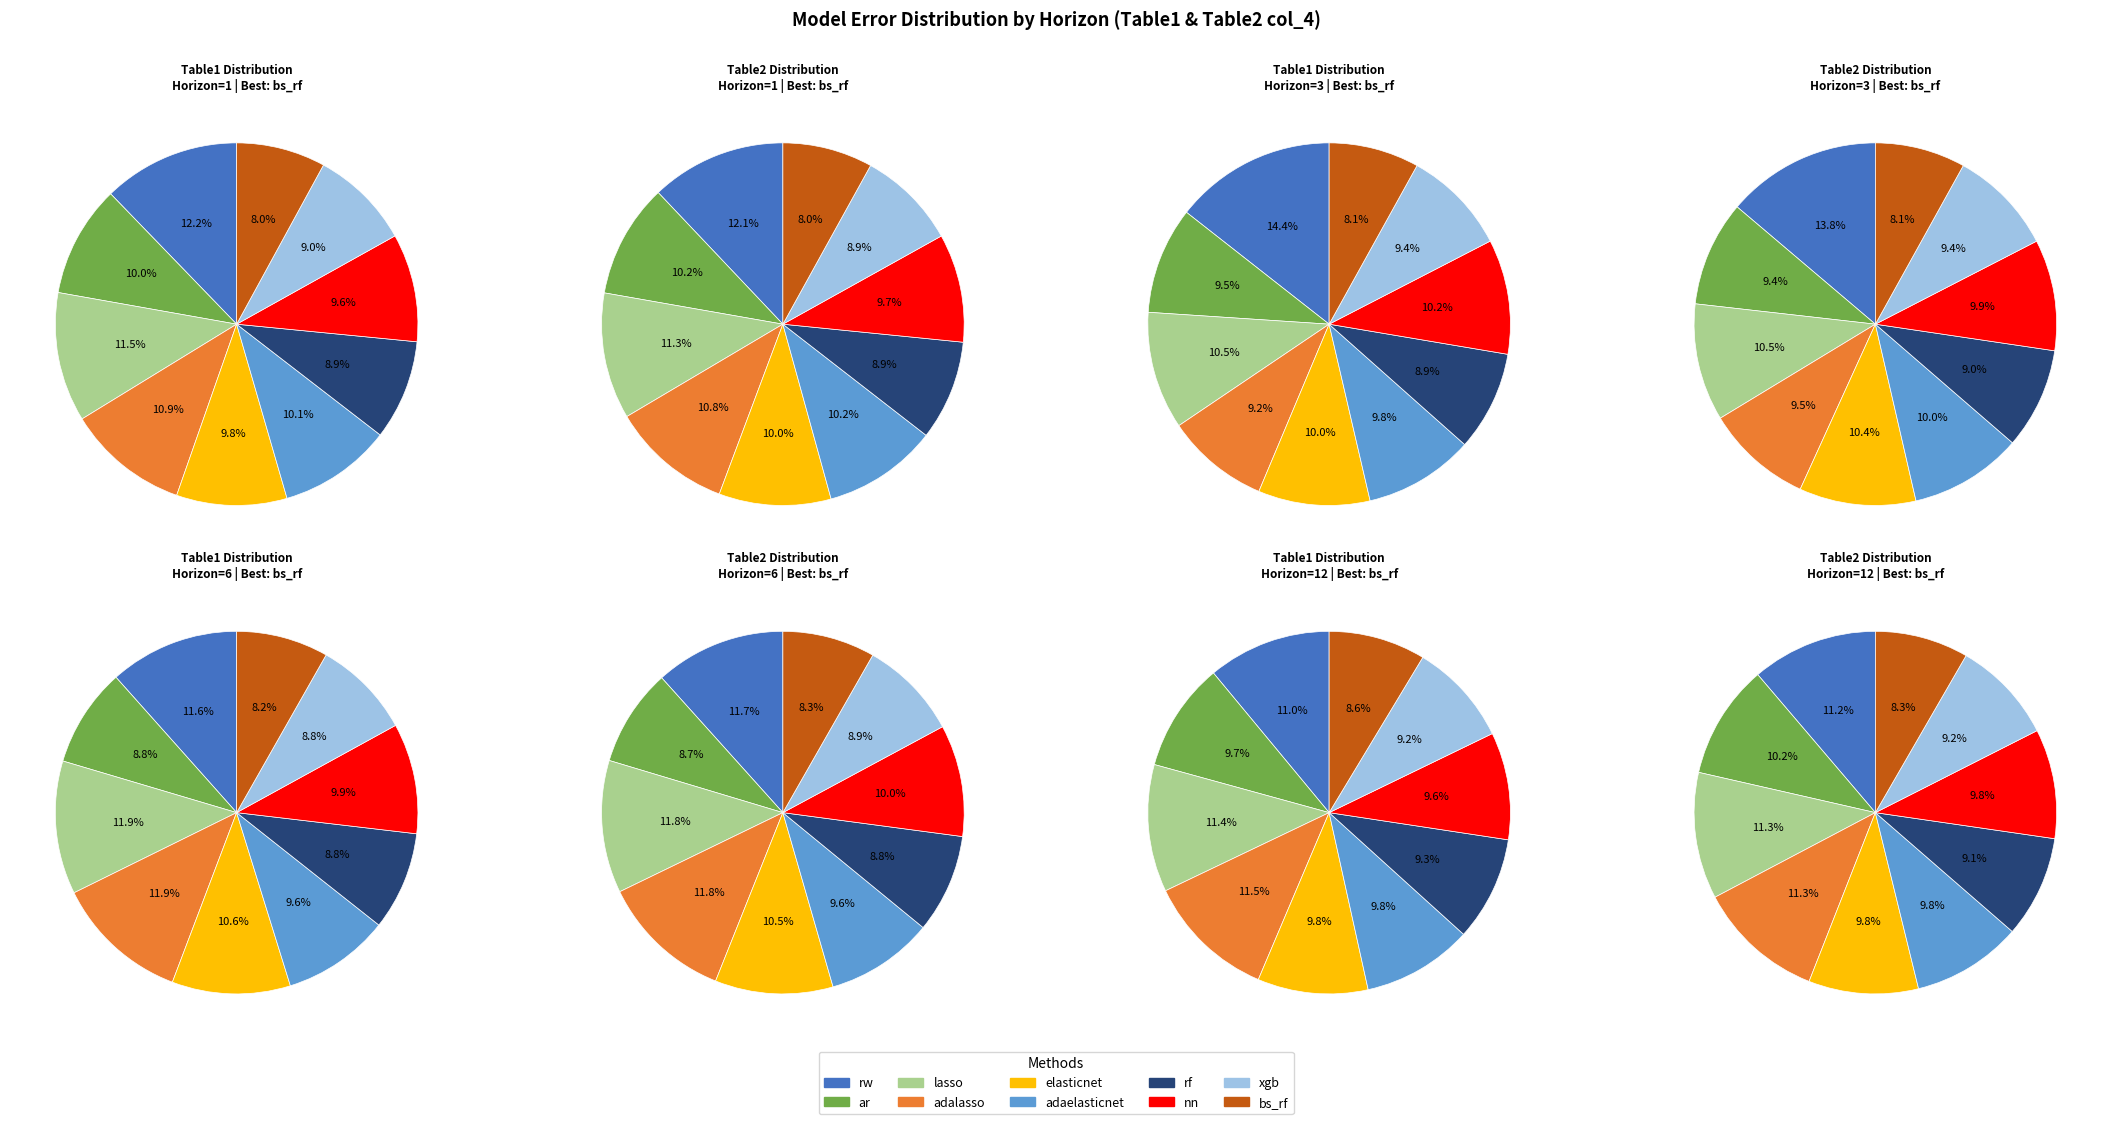

Rank the categories by value from lowest to highest.

bs_rf, xgb, rf, nn, ar, adaelasticnet, elasticnet, rw, lasso, adalasso